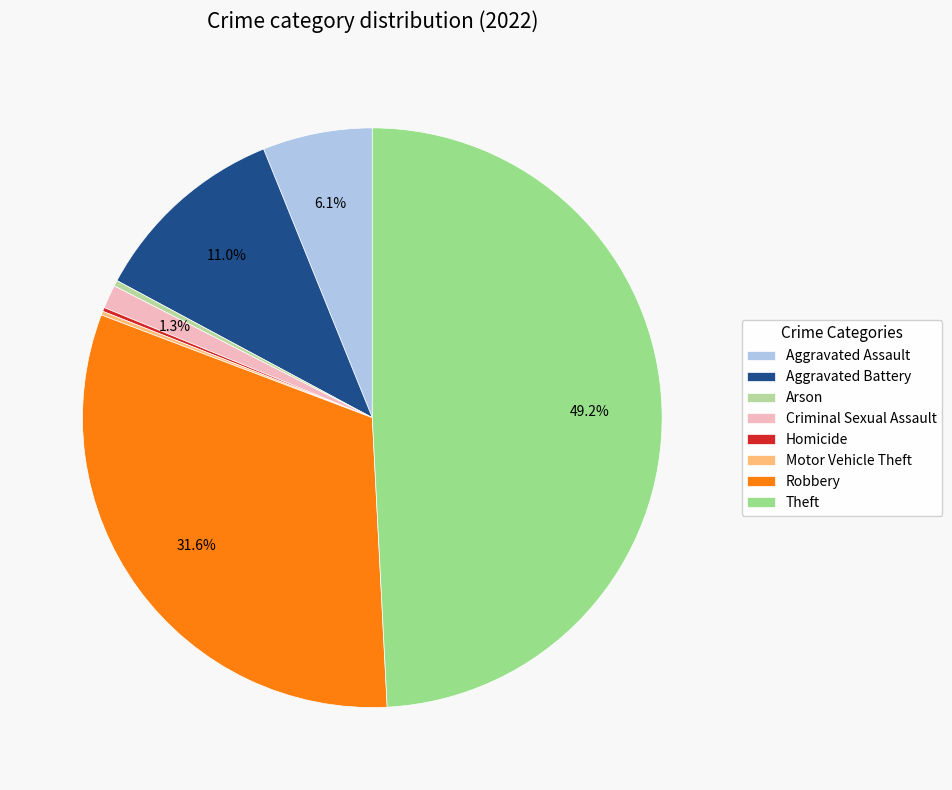

To the nearest percent, what is the combined percentage of Robbery and Theft?

81%